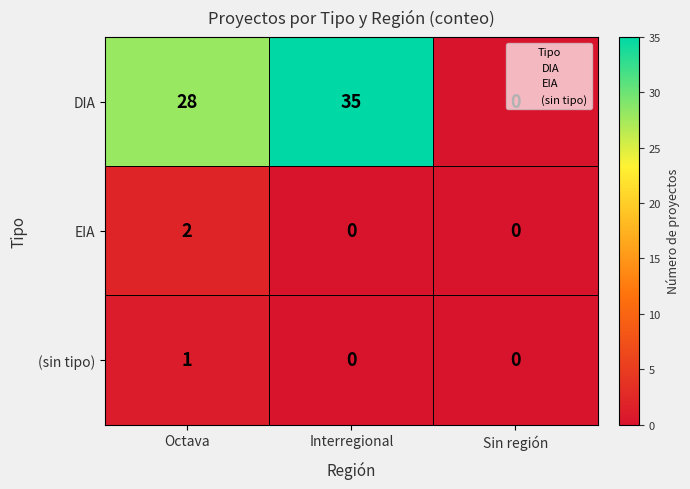

Which series has the largest total across all categories?

DIA